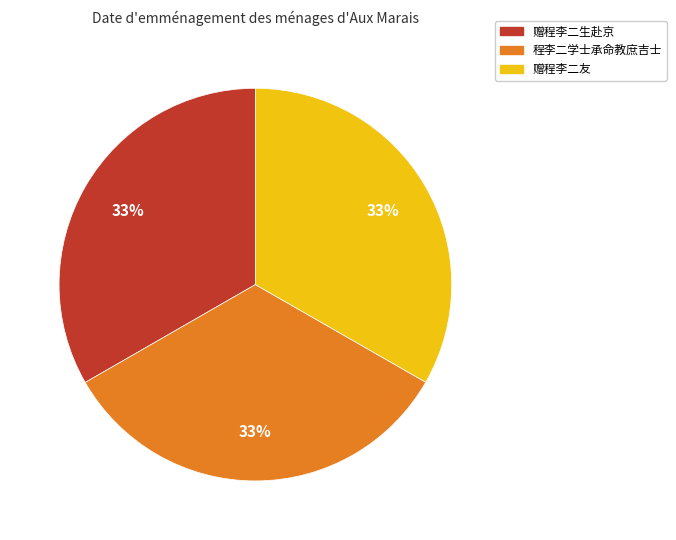

Does 程李二学士承命教庶吉士 account for over 50% of the chart?

No